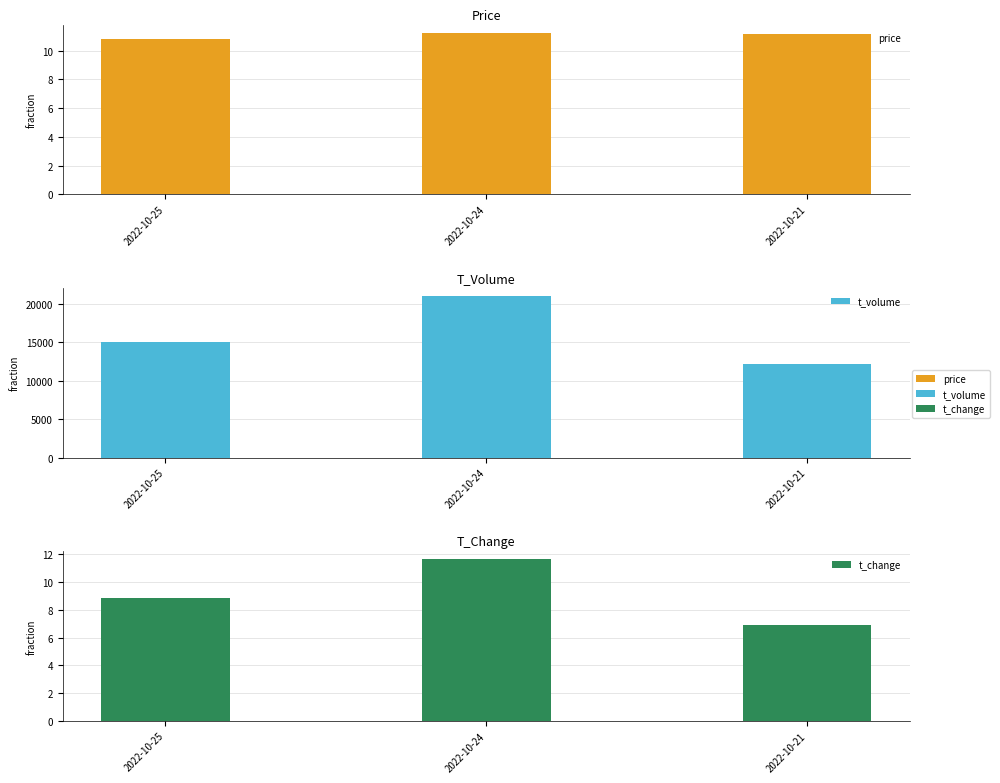

Which category has the highest value in the t_change series?

2022-10-24